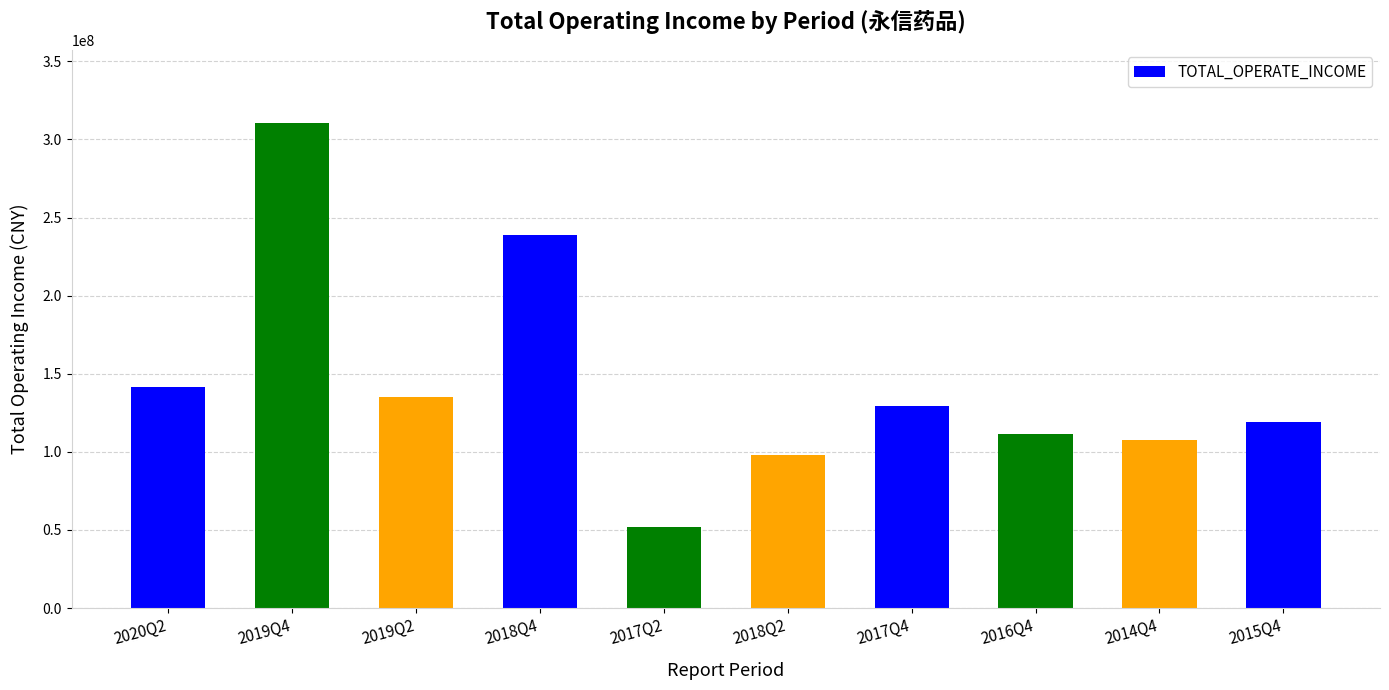

Reading right to left, extract all data points from this chart.

2015Q4=118814557.8	2014Q4=107712693.3	2016Q4=111344009.0	2017Q4=129572454.2	2018Q2=97937751.8	2017Q2=52120115.0	2018Q4=238855943.4	2019Q2=134955305.9	2019Q4=310790234.3	2020Q2=141486981.9